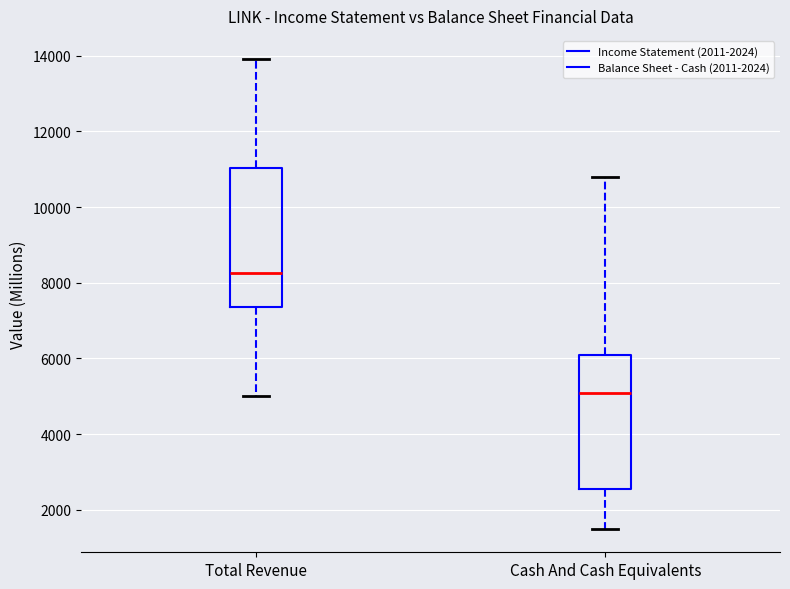

Which box has the highest median line?

Total Revenue